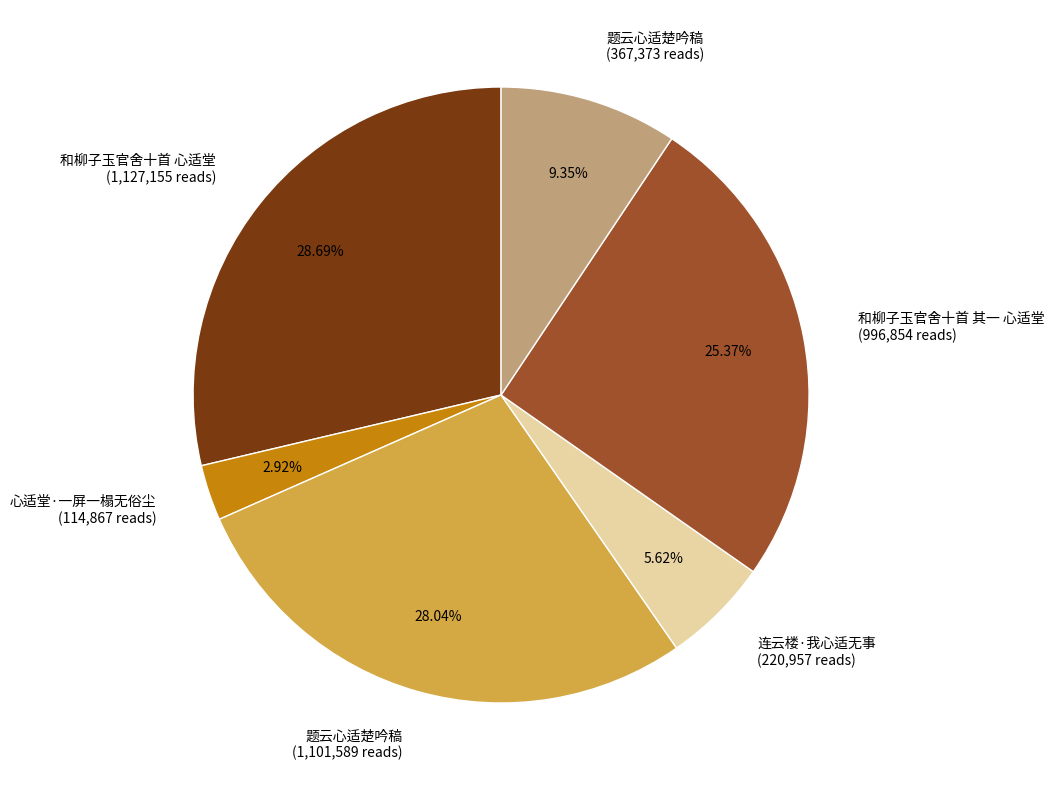

Is there a majority slice in this chart?

No